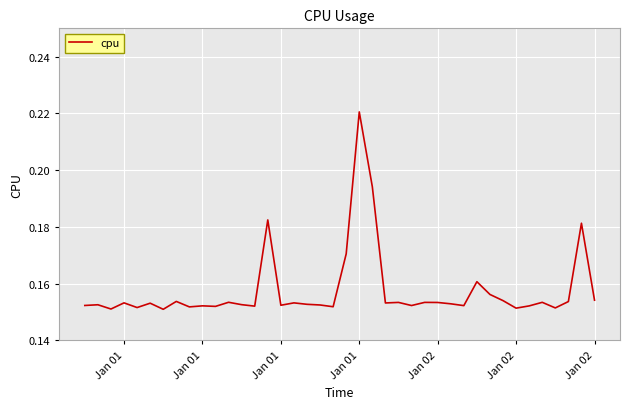

Does the chart display data point markers on the line(s)?

No